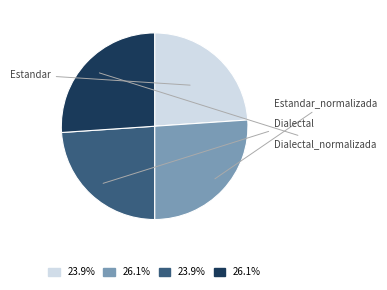

Is there a majority slice in this chart?

No